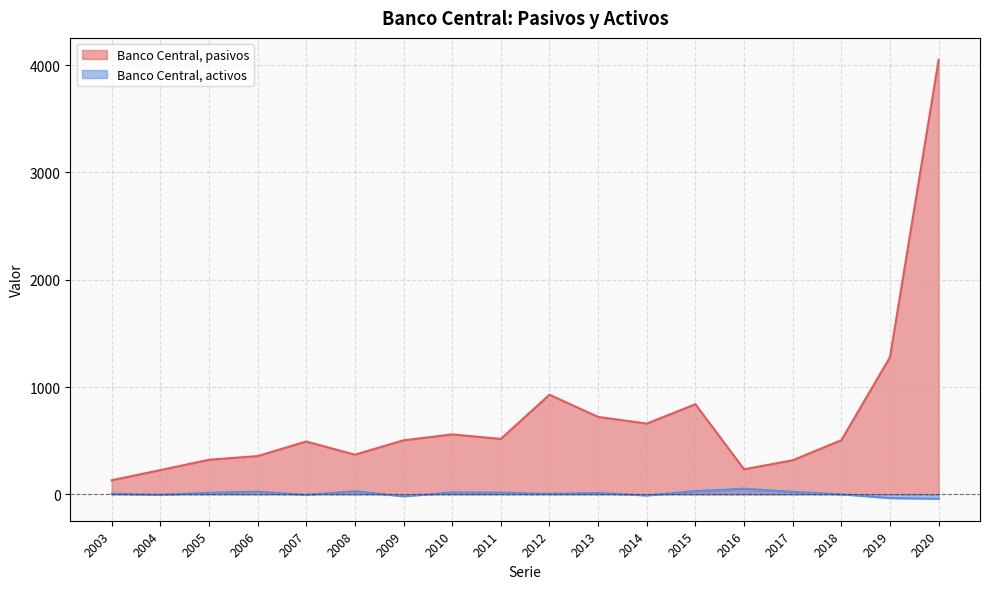

Where is the first local minimum for Banco Central, activos?

2004